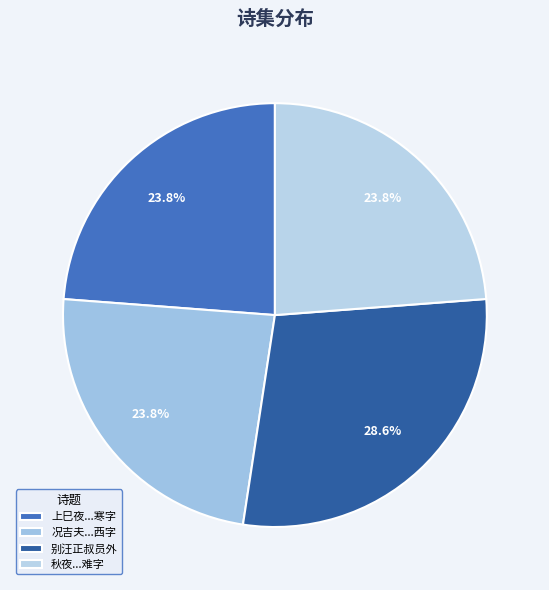

How many segments does this pie chart have?

4